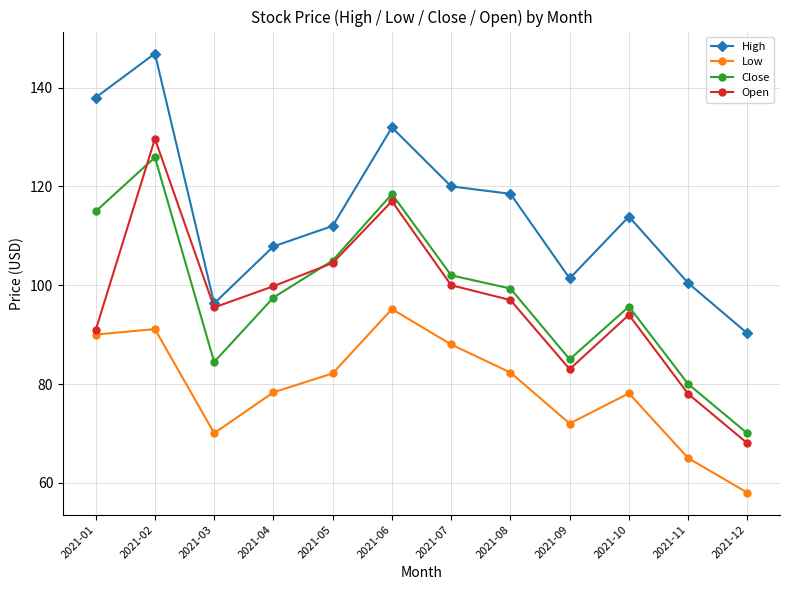

At which category is the sum across all series the highest?

2021-02